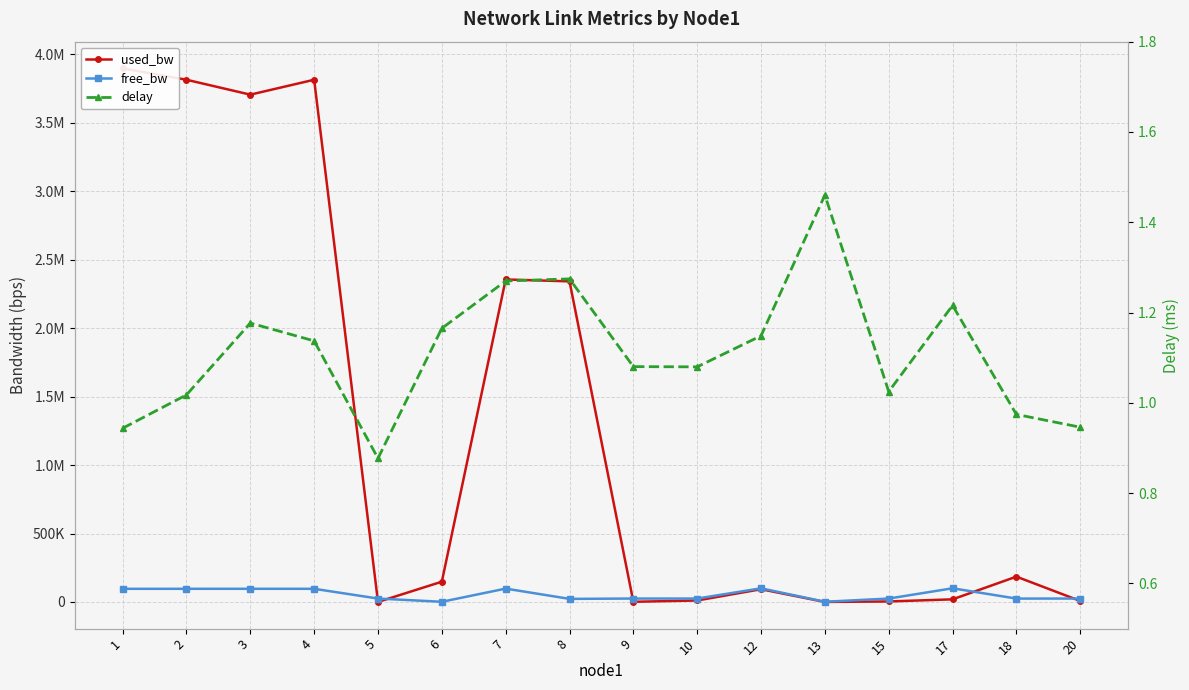

Reading right to left, transcribe all the data shown in this chart.

used_bw: 7348.4	185081.6	19274.6	3769.9	192.2	93219.3	10927.6	1384.8	2341844.4	2355805.5	148103.7	192.1	3814496.7	3705693.8	3814496.7	3897769.1
free_bw: 24992.7	24814.9	99980.7	24996.2	1549.8	99906.8	24989.1	24998.6	22658.0	97644.2	1401.9	24999.8	96185.1	96294.1	96185.1	96102.0
delay: 0.9	1.0	1.2	1.0	1.5	1.1	1.1	1.1	1.3	1.3	1.2	0.9	1.1	1.2	1.0	0.9